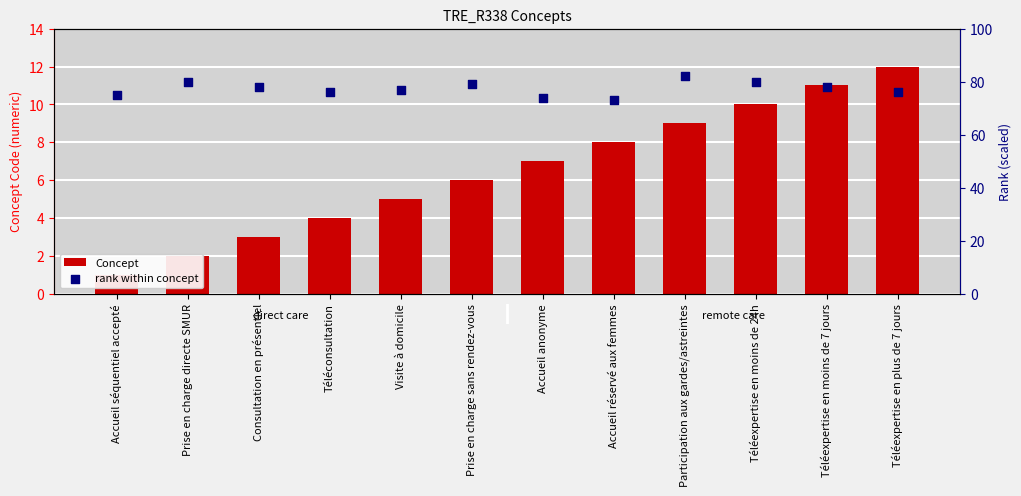

What is the total value across all series at Participation aux gardes/astreintes?

91